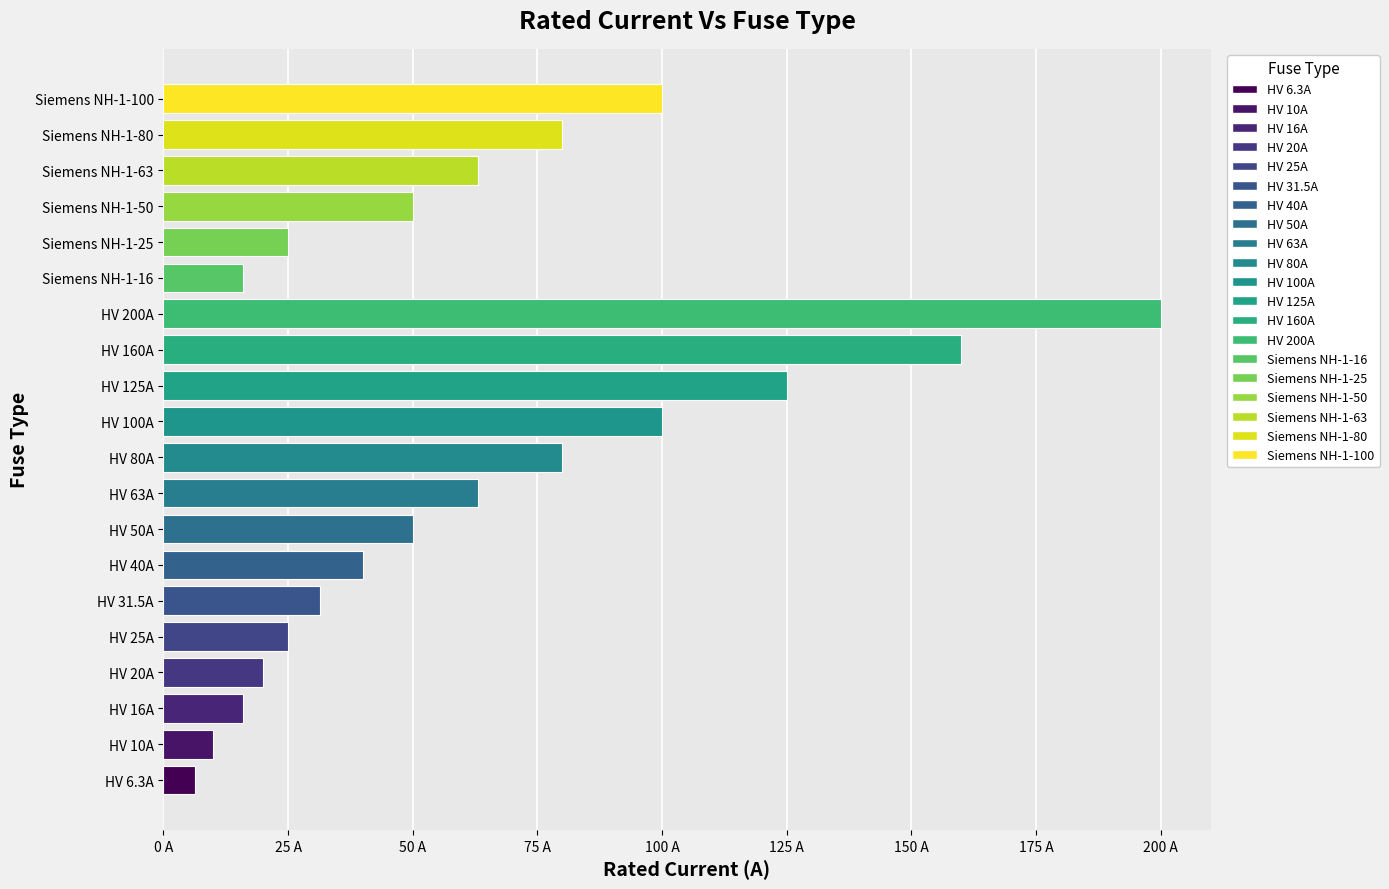

At which category does the chart reach its peak across all series?

HV 200A